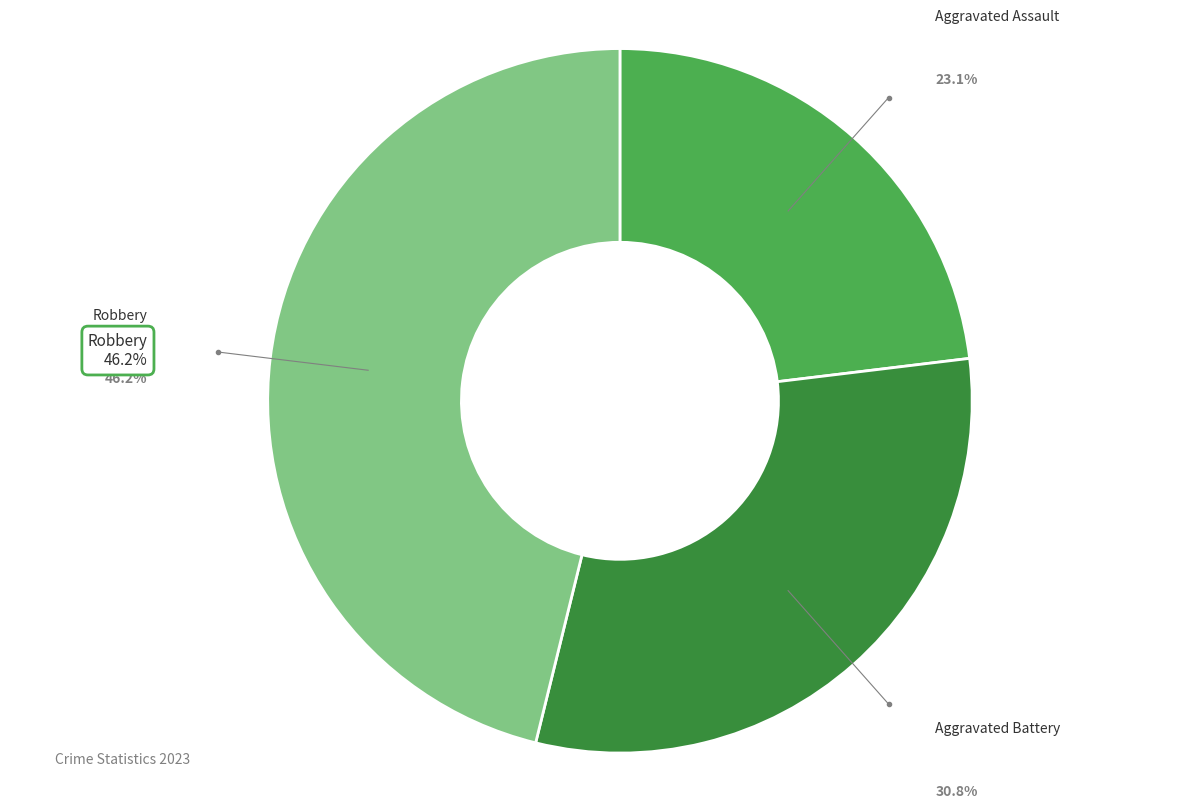

To the nearest percent, what is the average slice percentage?

33%